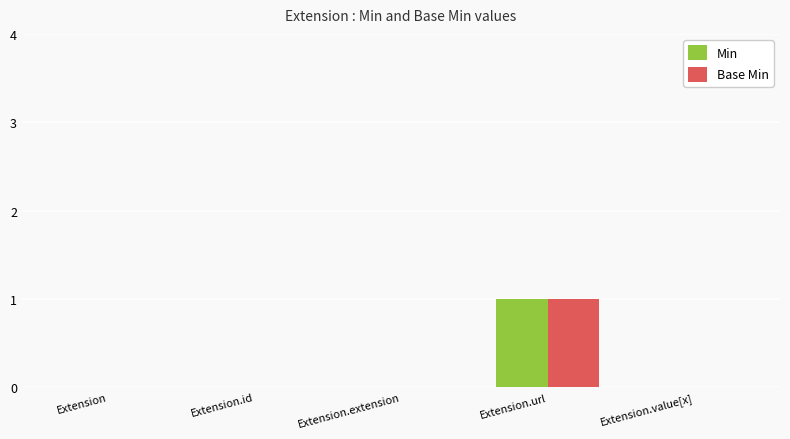

How many data points does each series have?

5